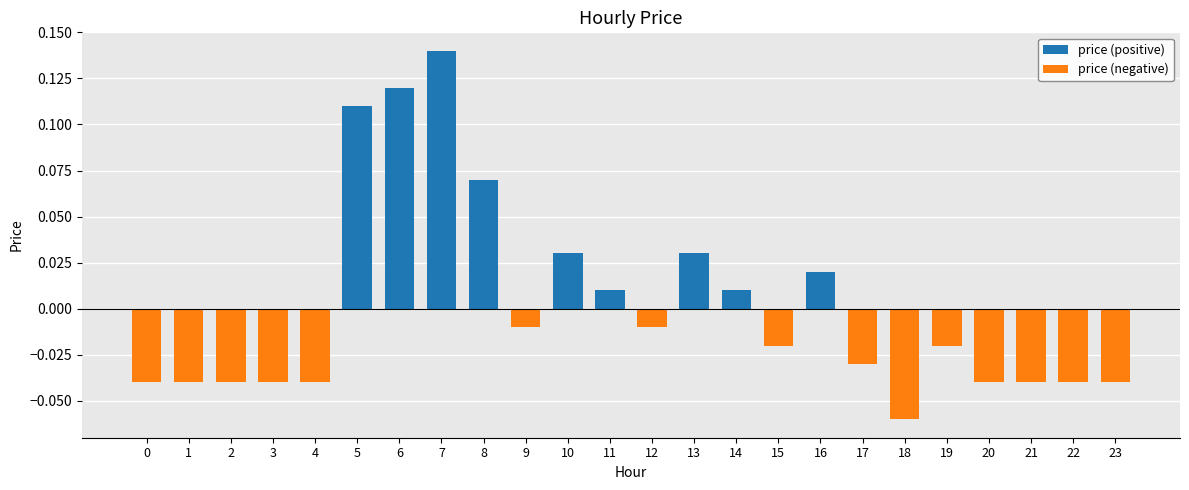

Are the bars horizontal?

No